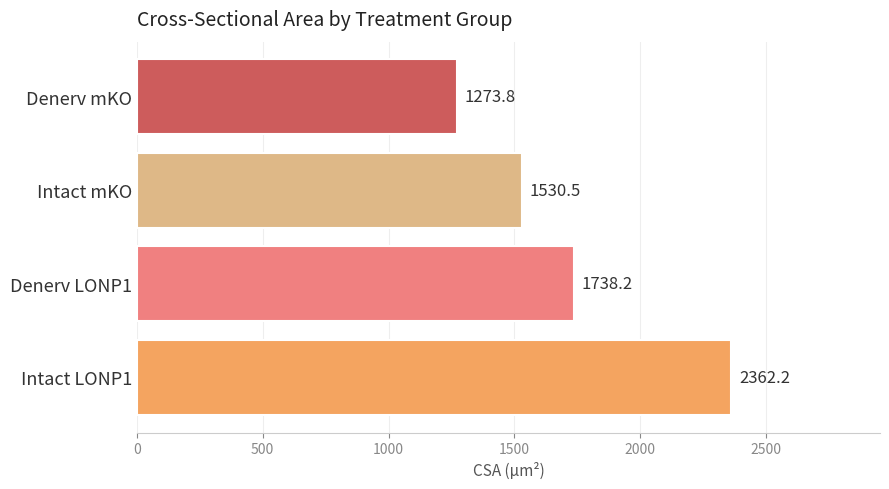

Are the bars horizontal?

Yes